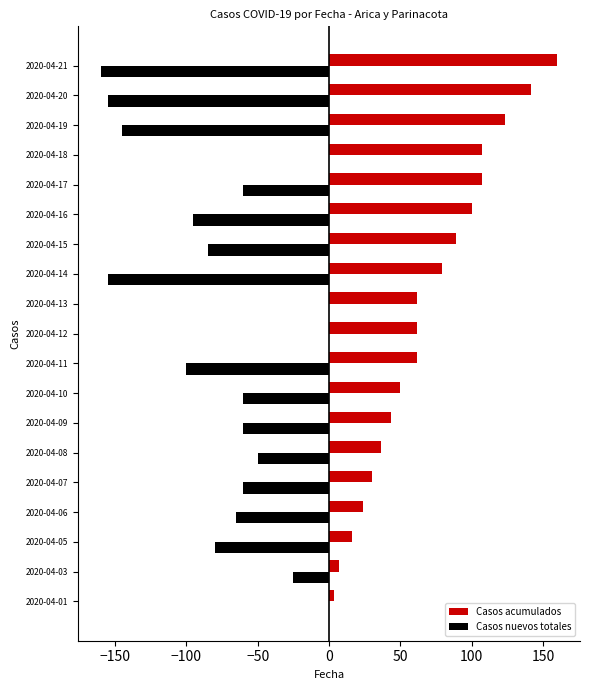

Is it true that Casos nuevos totales equals -50.0 at 2020-04-08?

True